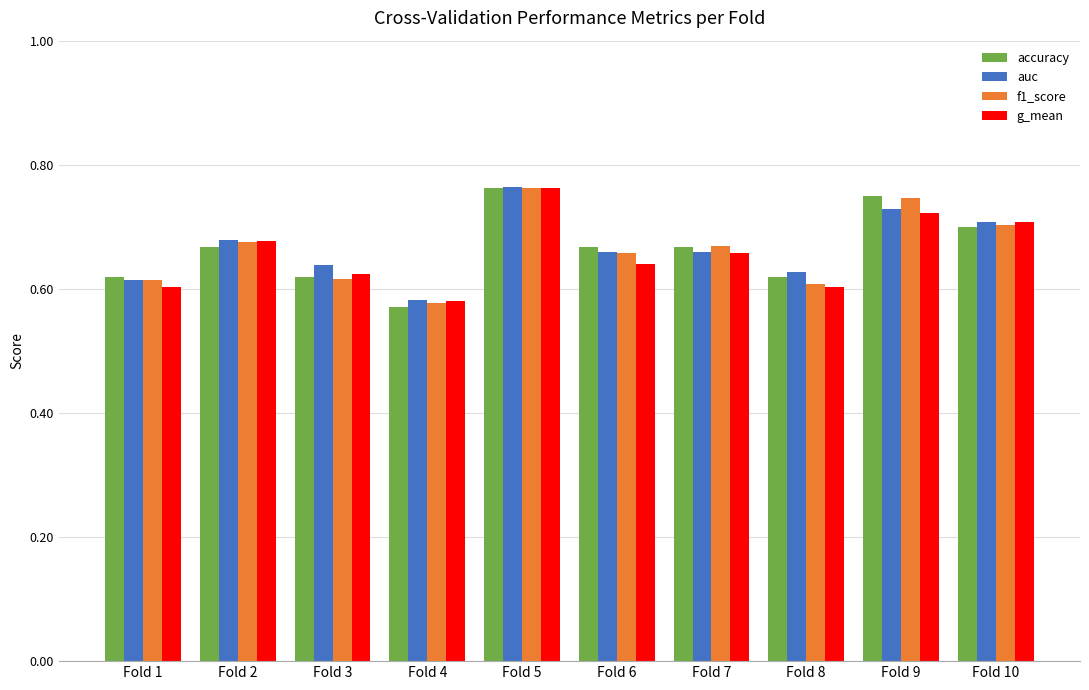

Which category has the highest value in the f1_score series?

Fold 5